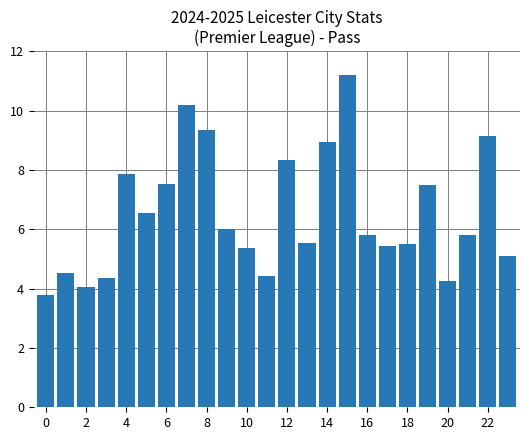

What is the difference between the second highest and minimum values?

6.4